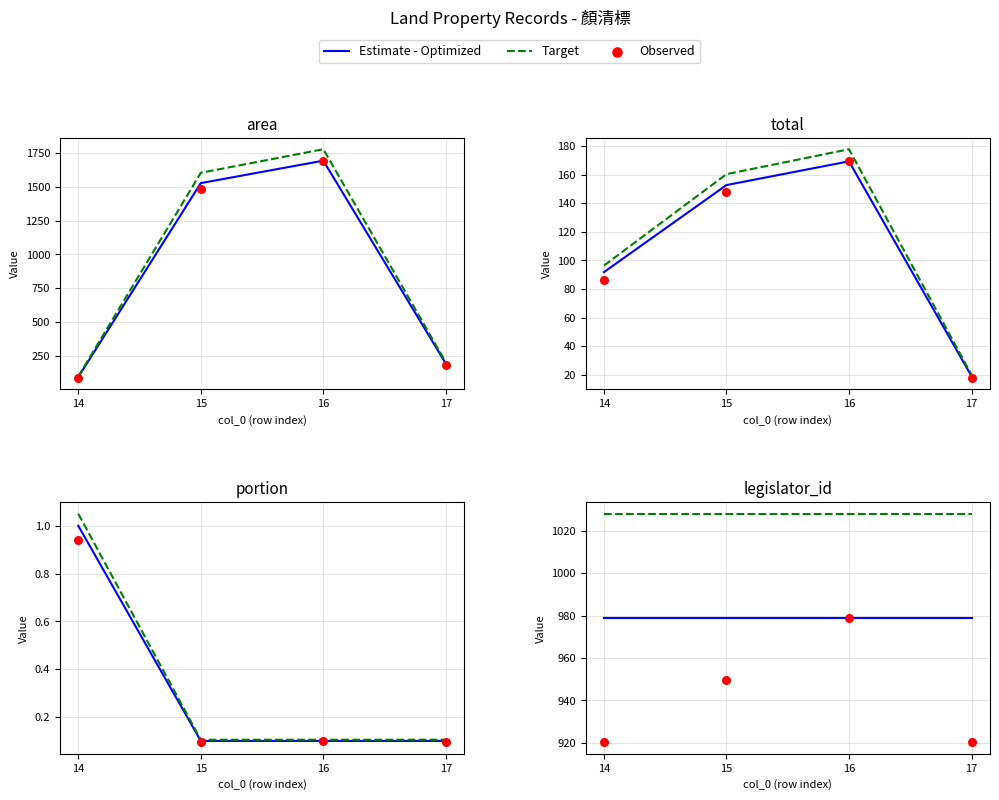

At which category is the sum across all series the highest?

16